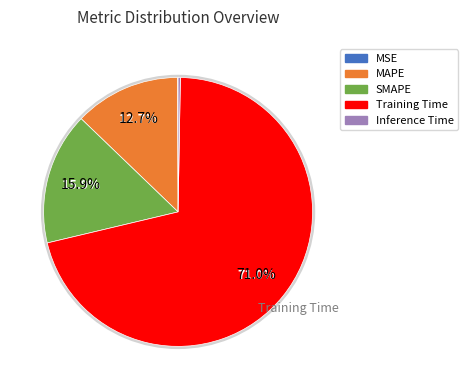

To the nearest percent, what is the difference between the largest and smallest slice percentages?

71%